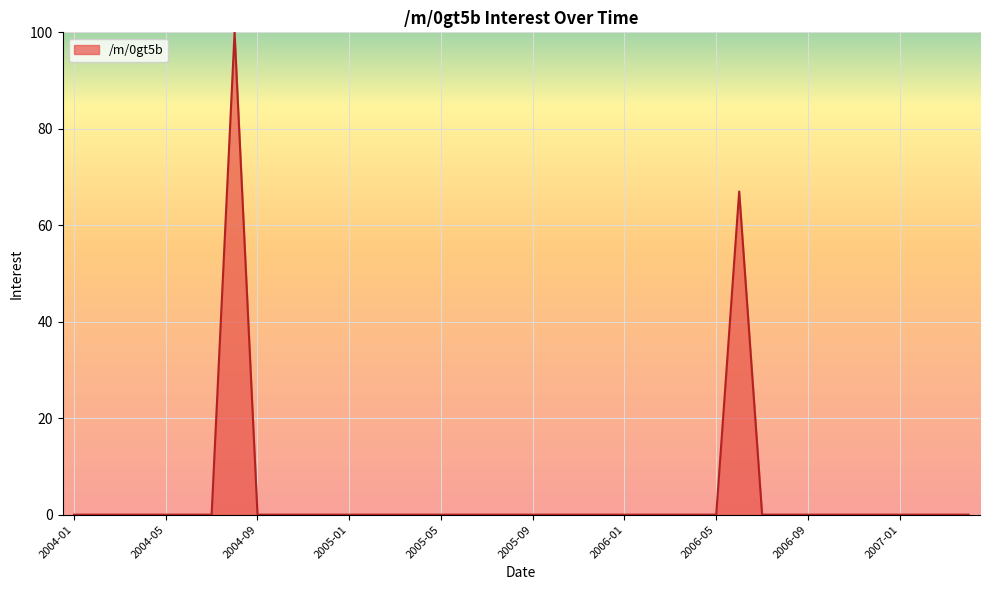

What is the difference between the maximum and minimum values?

100